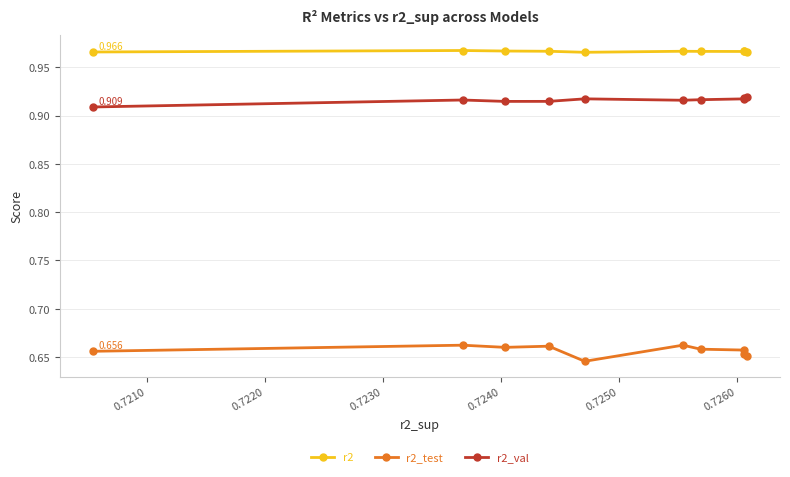

Reading left to right, transcribe all the data shown in this chart.

r2: 1.0	1.0	1.0	1.0	1.0	1.0	1.0	1.0	1.0	1.0
r2_test: 0.7	0.7	0.7	0.7	0.7	0.6	0.7	0.7	0.7	0.7
r2_val: 0.9	0.9	0.9	0.9	0.9	0.9	0.9	0.9	0.9	0.9